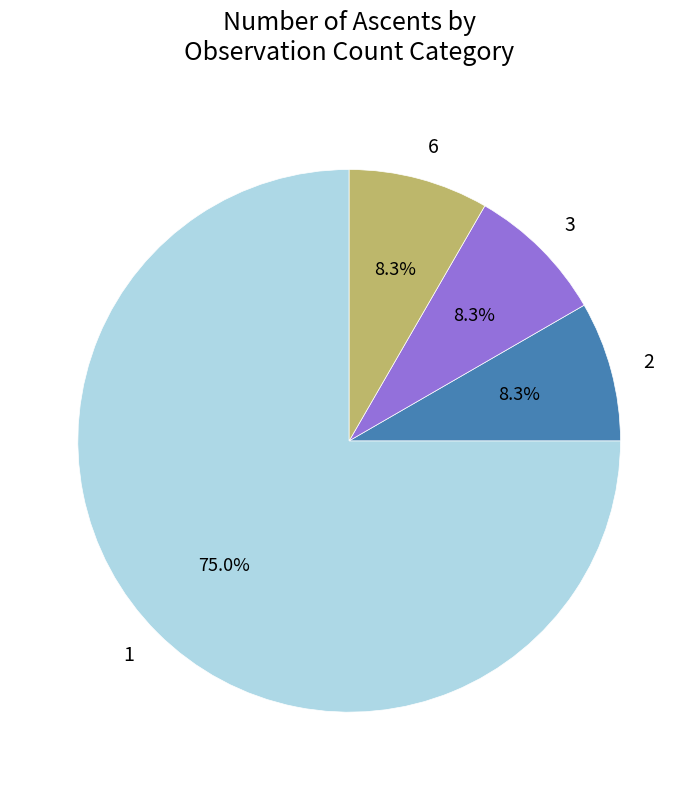

What is the largest slice in the pie chart?

1